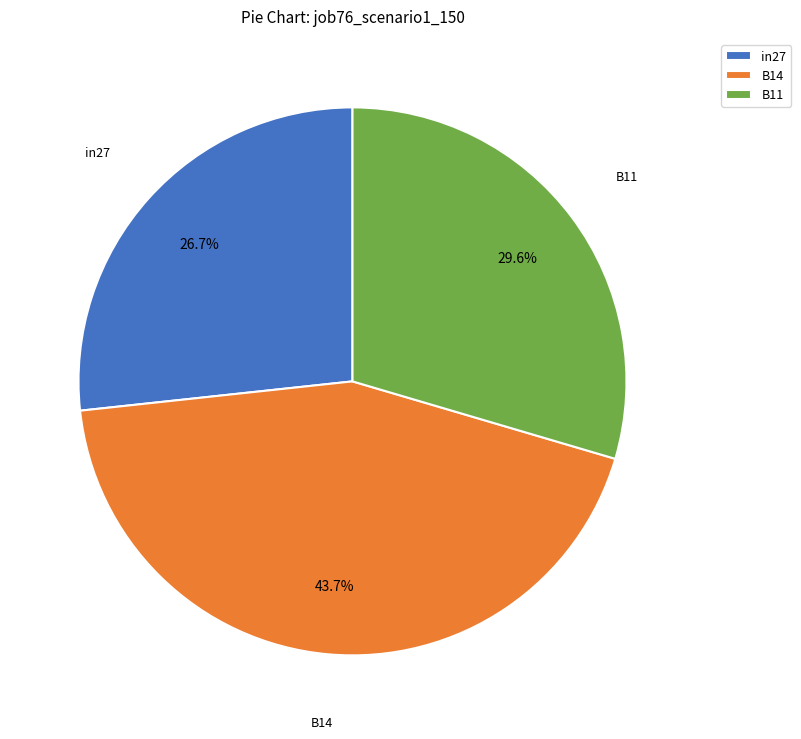

What percentage is NOT represented by B14?

56.3%